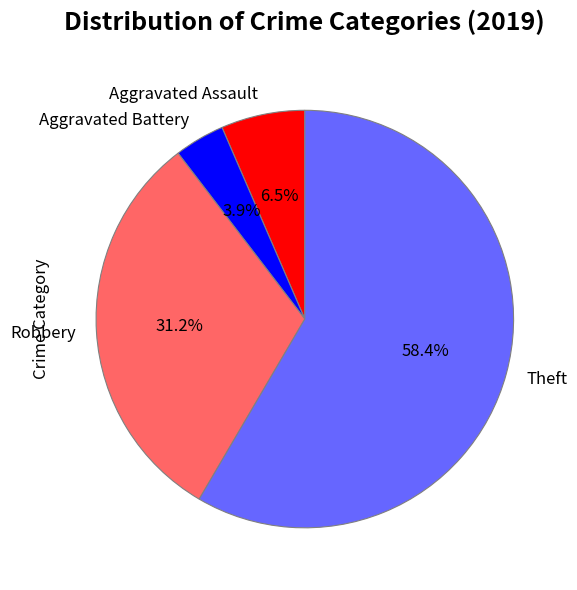

What portion of the pie excludes Robbery?

68.8%